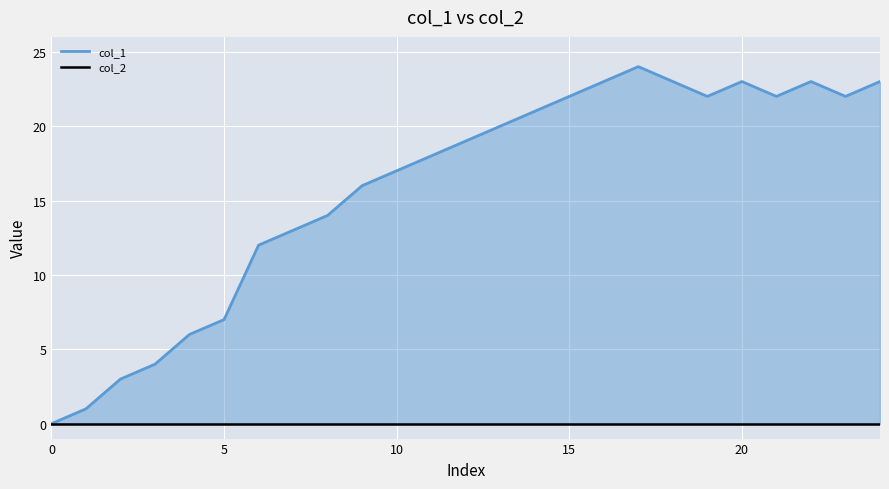

In col_1, how many points are lower than both neighbors (excluding endpoints)?

3